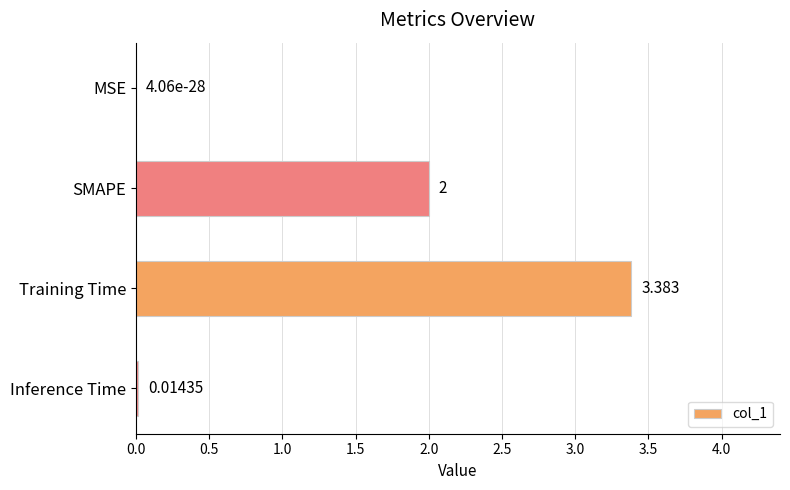

Count the number of data series in this chart.

1